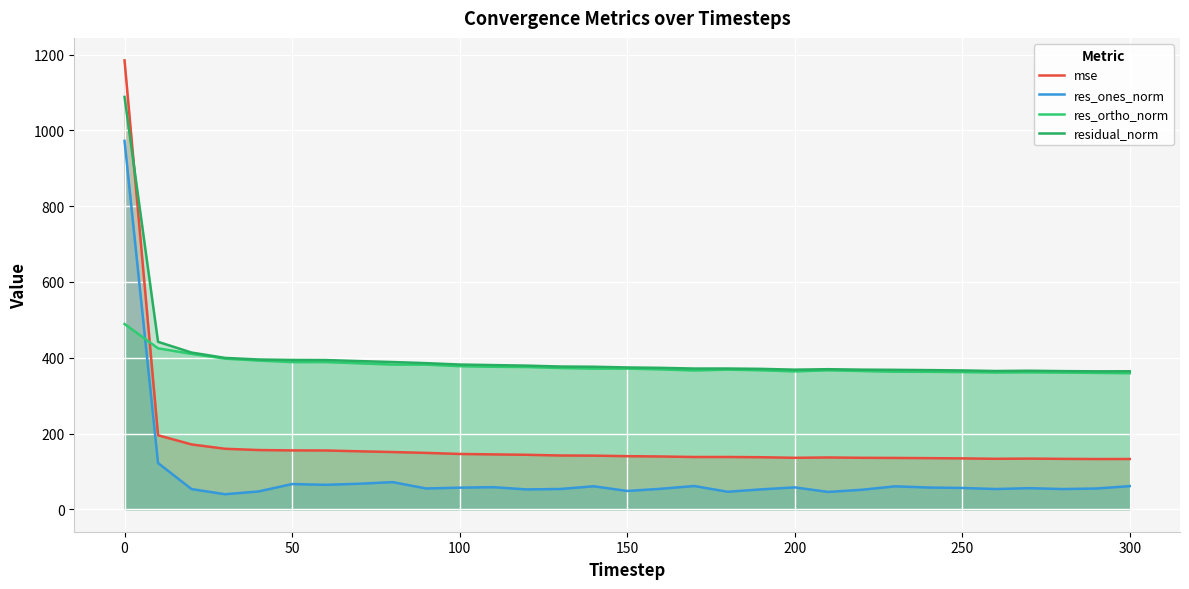

What is the smallest value displayed?

39.7